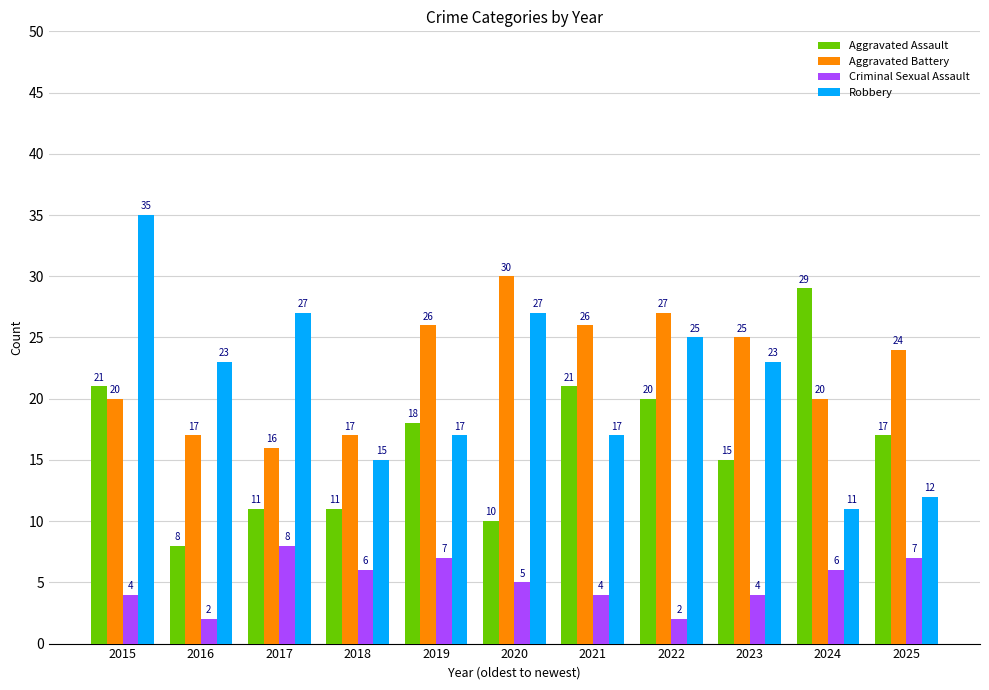

What is the sum of all Robbery values?

232